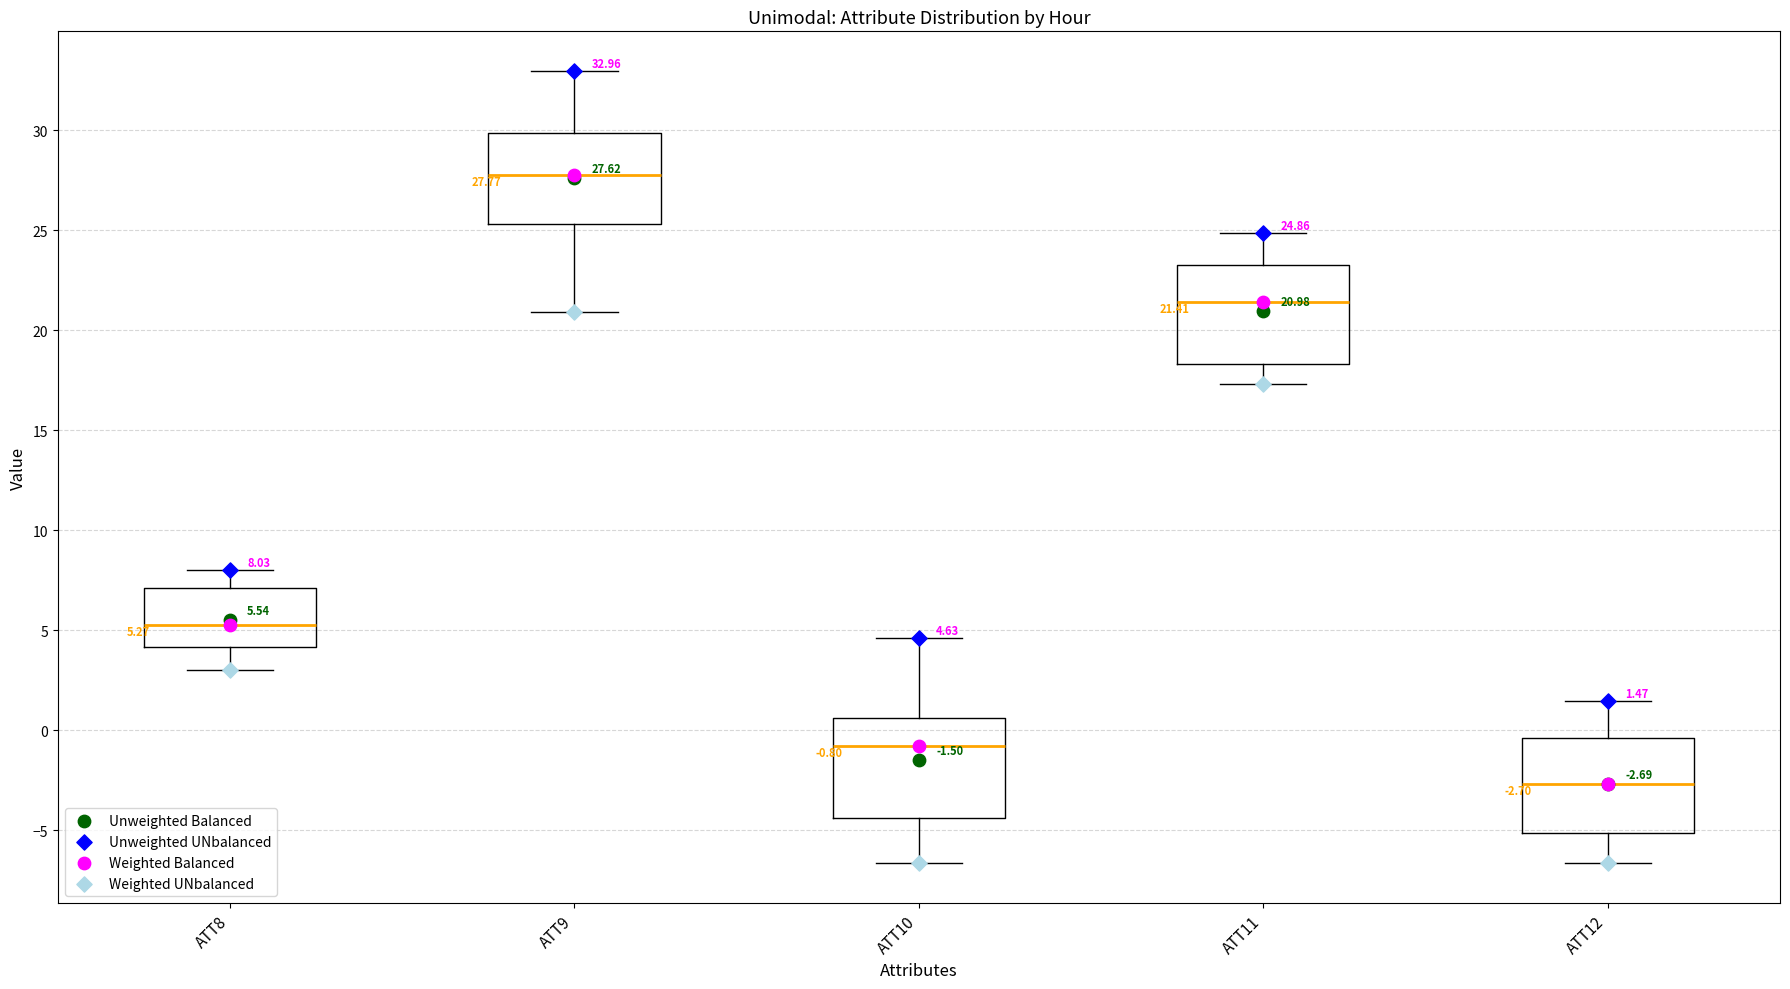

Which box has the highest median line?

ATT9